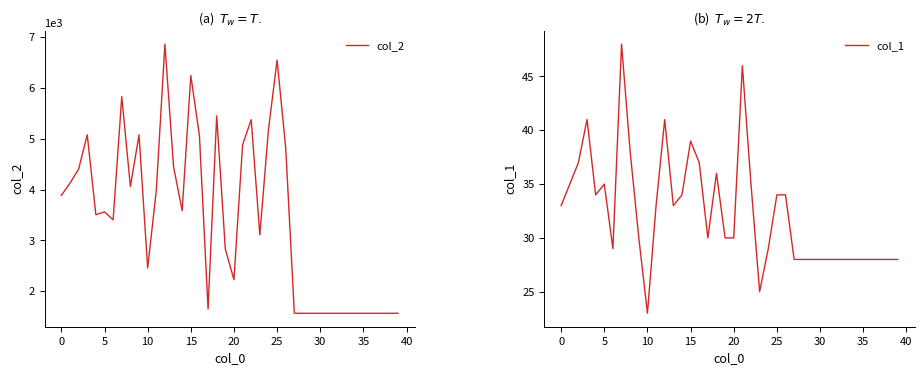

List the series in order of their peak value, highest first.

col_2, col_1